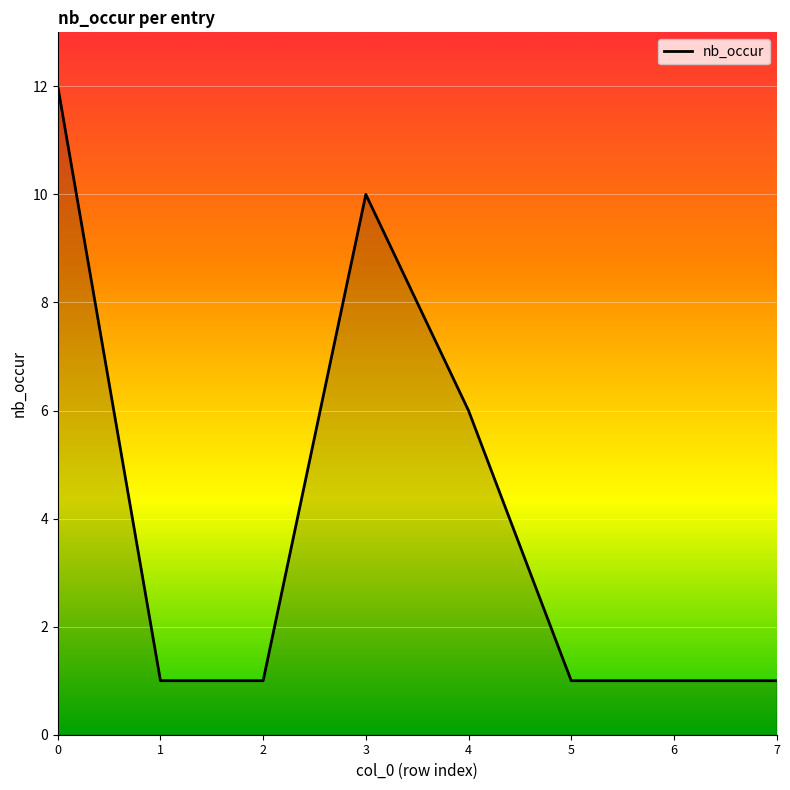

At which category does the data reach its first local peak?

3